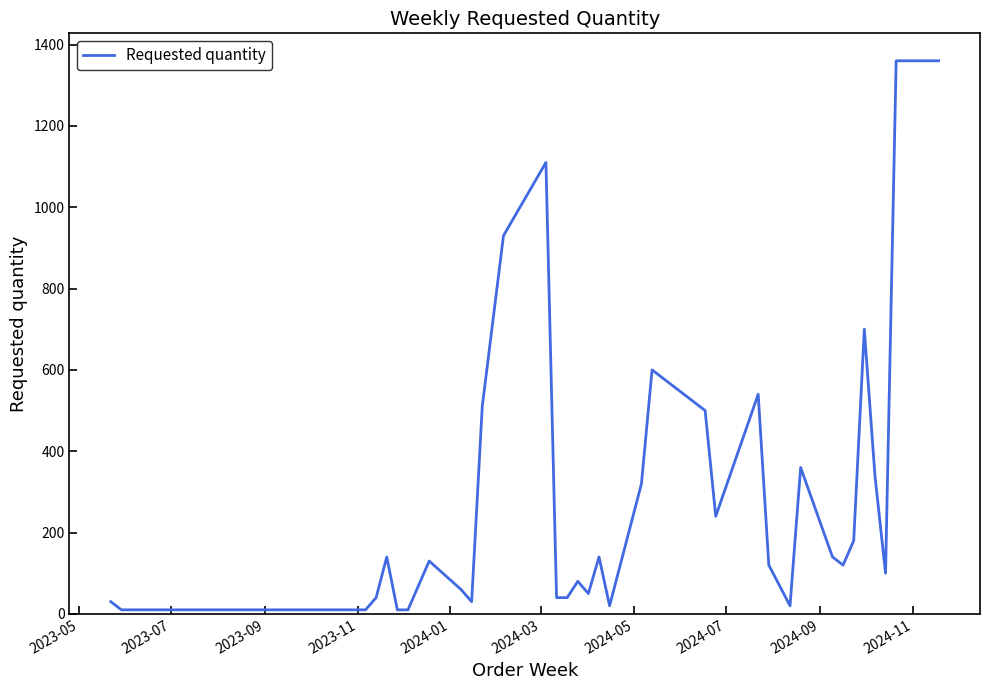

What is the difference between the maximum and minimum values?

1350